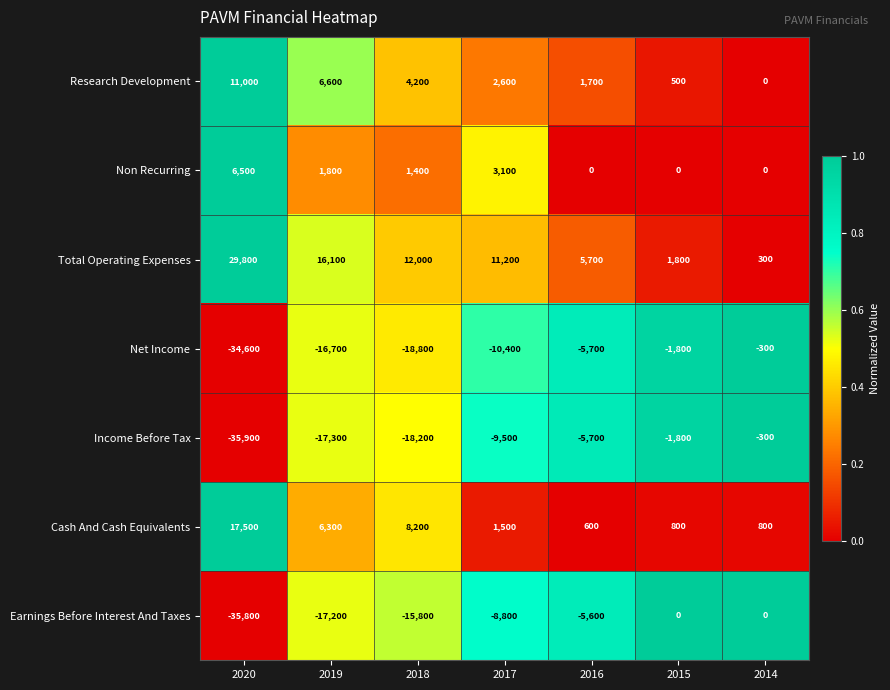

Which series has the widest spread of values?

Earnings Before Interest And Taxes